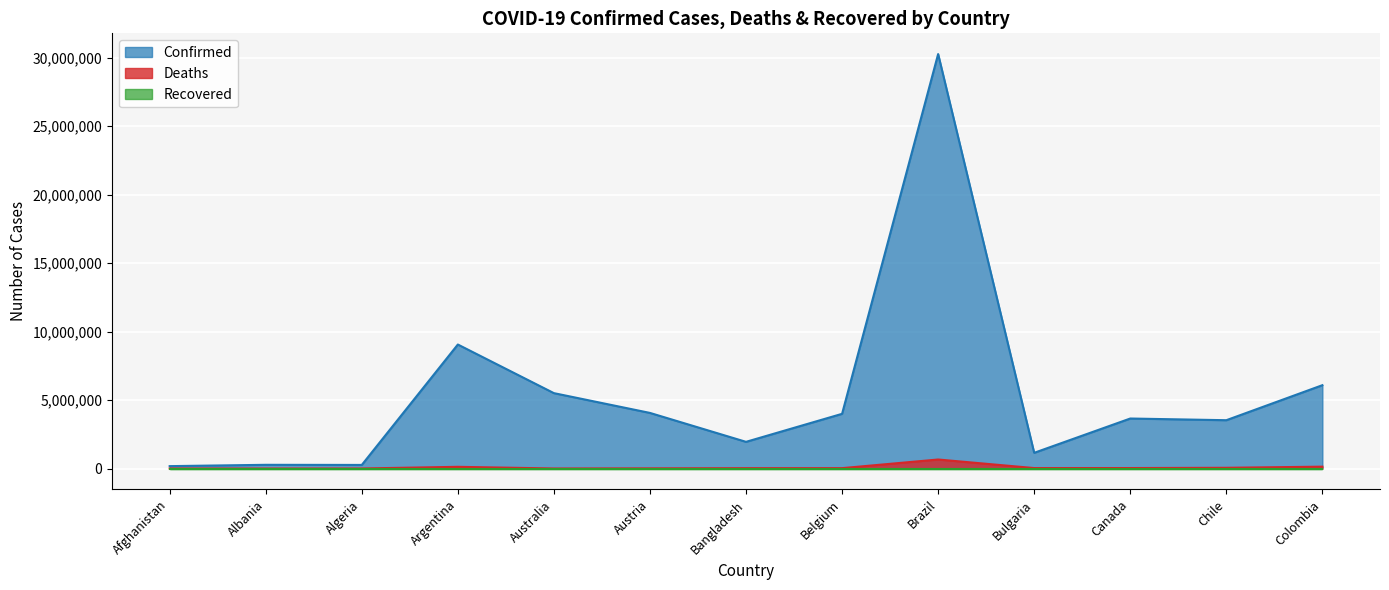

True or false: Deaths has a value of 13816 at Belgium.

False